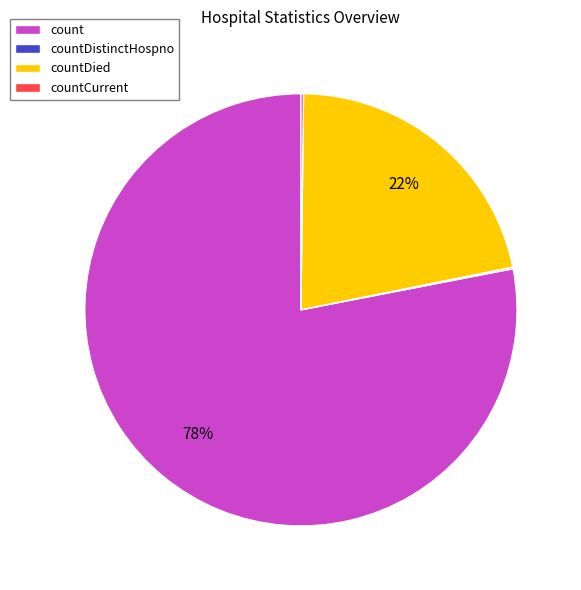

What is the largest slice in the pie chart?

count